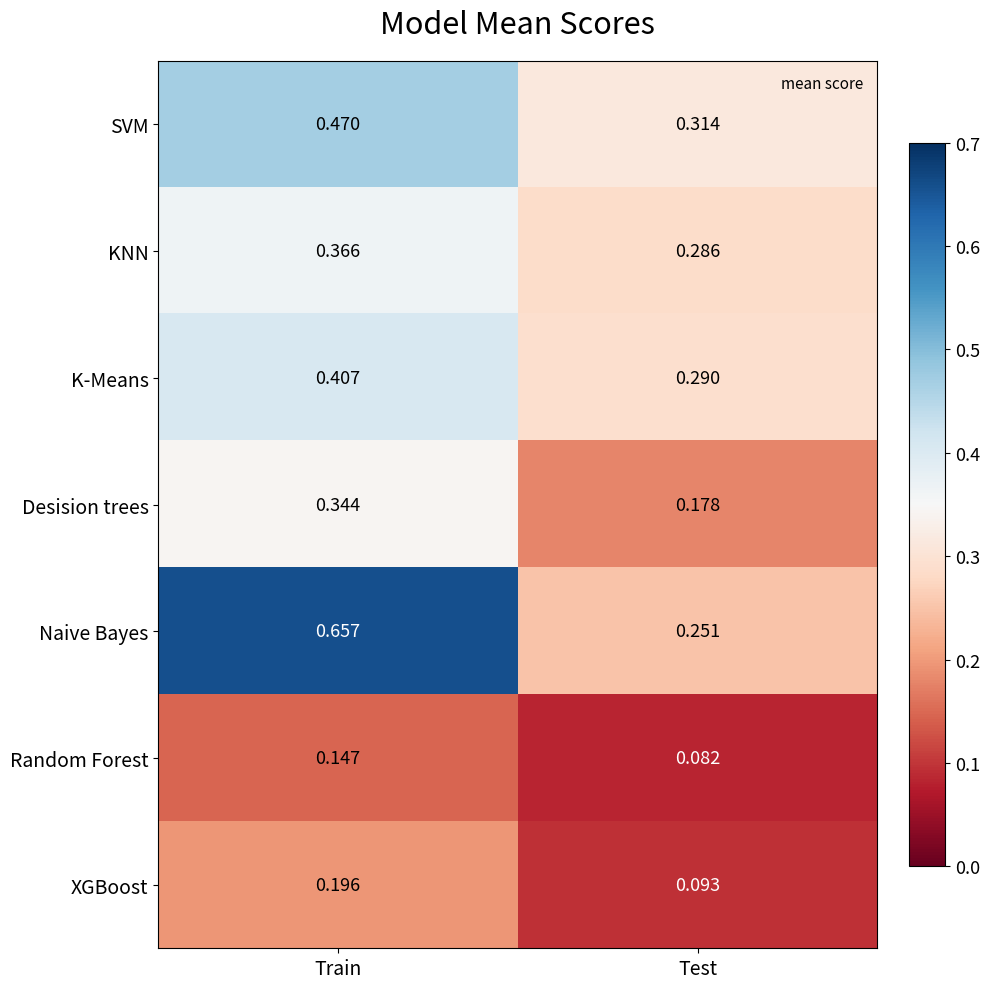

At which category is the sum across all series the highest?

Train